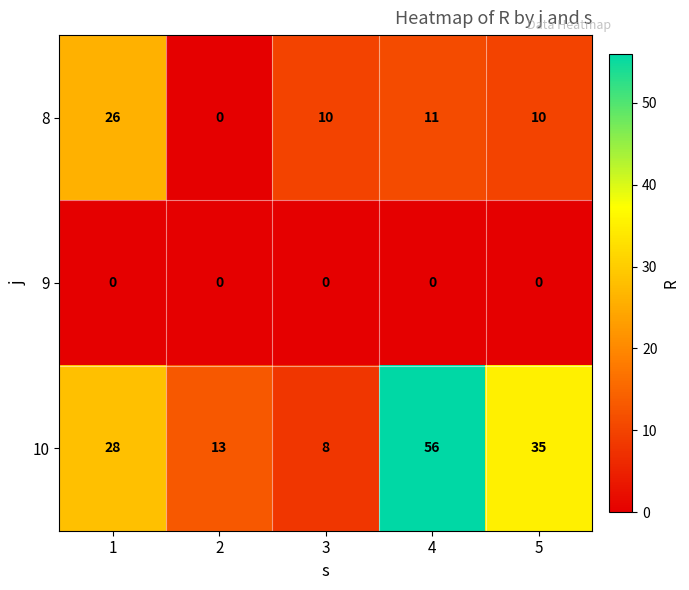

What is the difference between the highest and lowest values at 5?

35